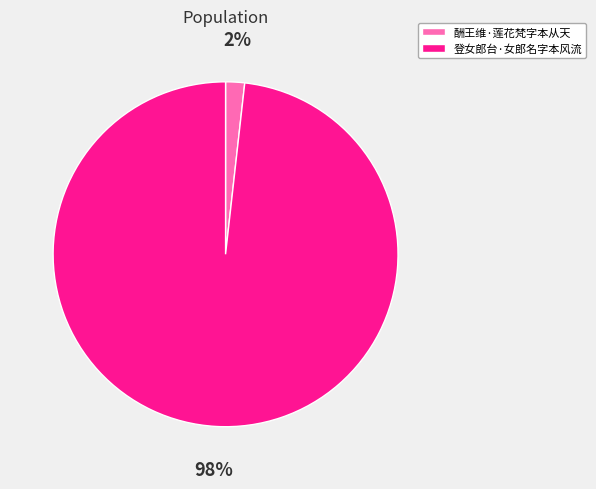

True or false: 登女郎台·女郎名字本风流 accounts for 92% of the total.

False